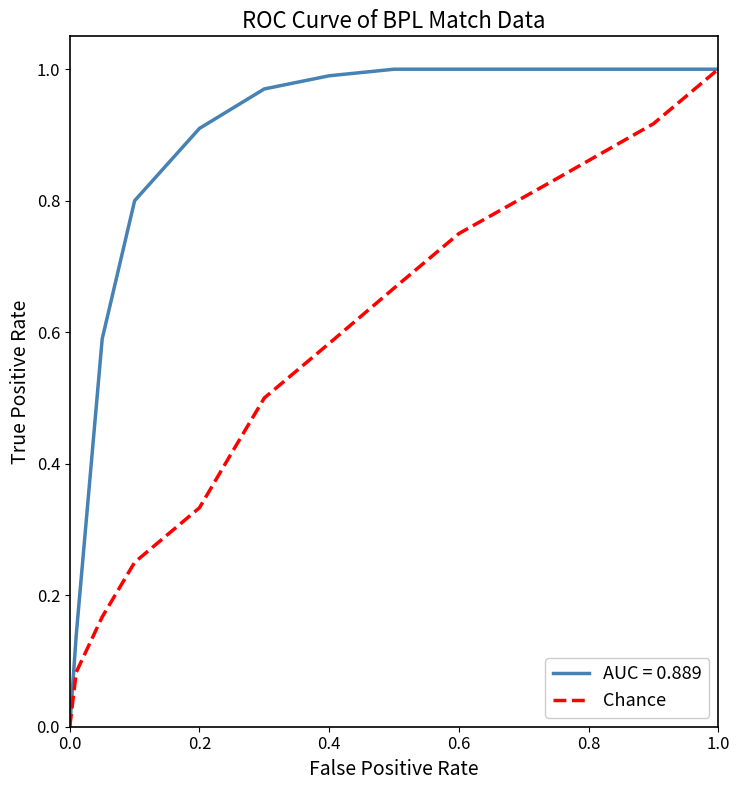

Rank the series by their average value, from lowest to highest.

Chance, AUC = 0.889